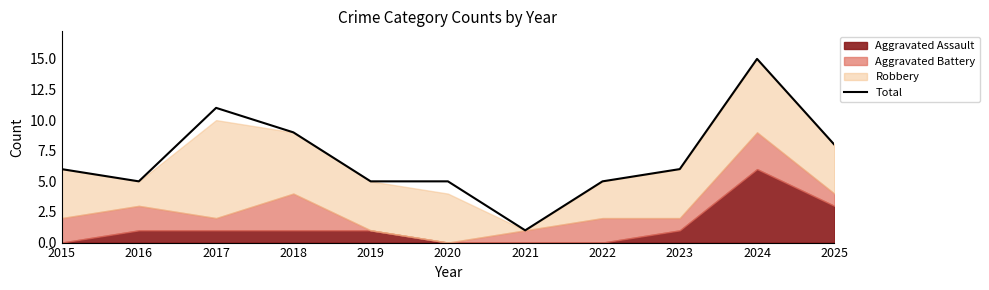

What is the difference between the values at 2023 and 2016?

1